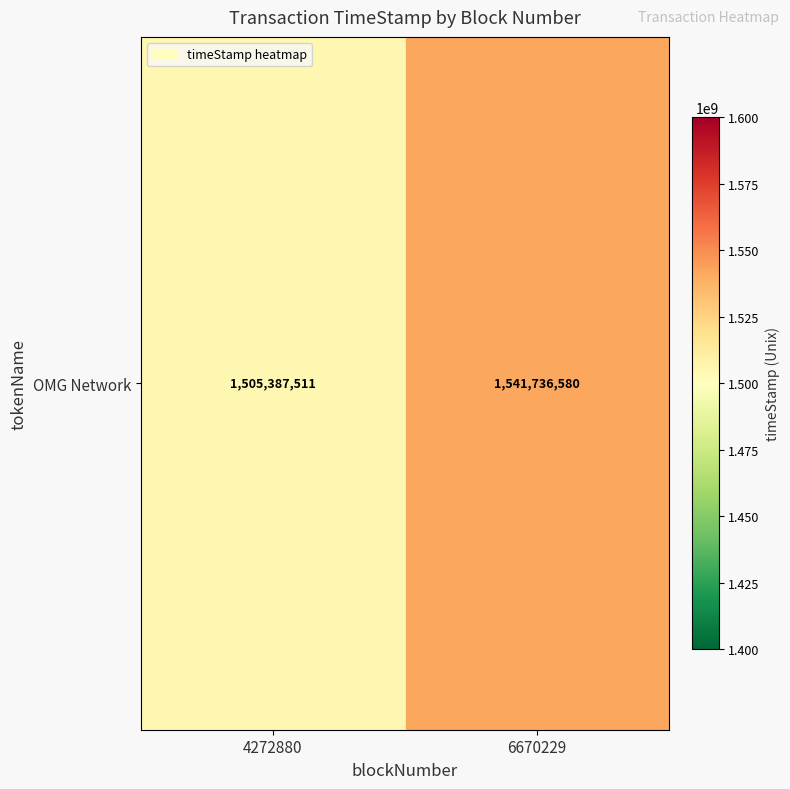

What is the change in value from 4272880 to 6670229?

+36349069